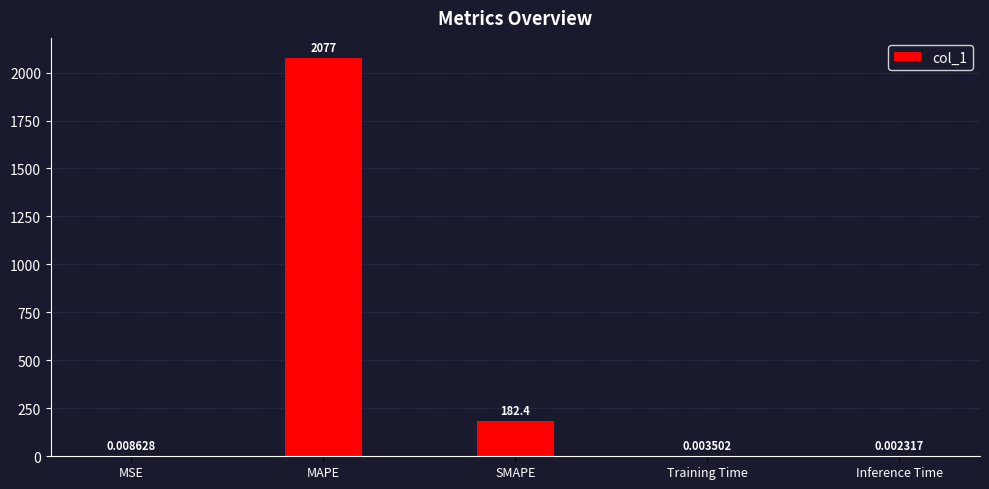

Which has a higher value, Training Time or MAPE?

MAPE